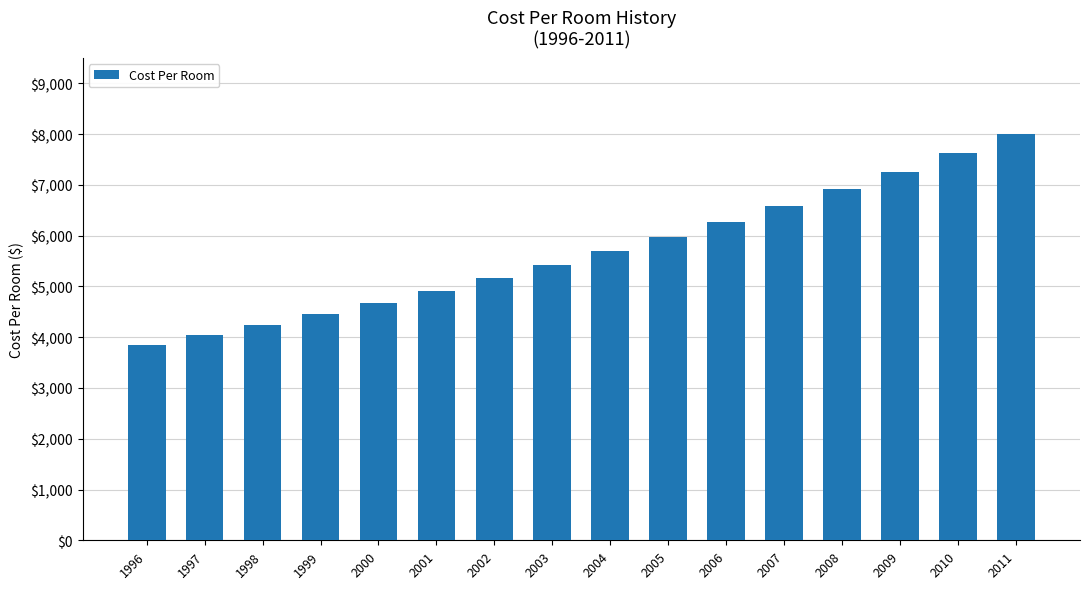

How many bars are there in total?

16